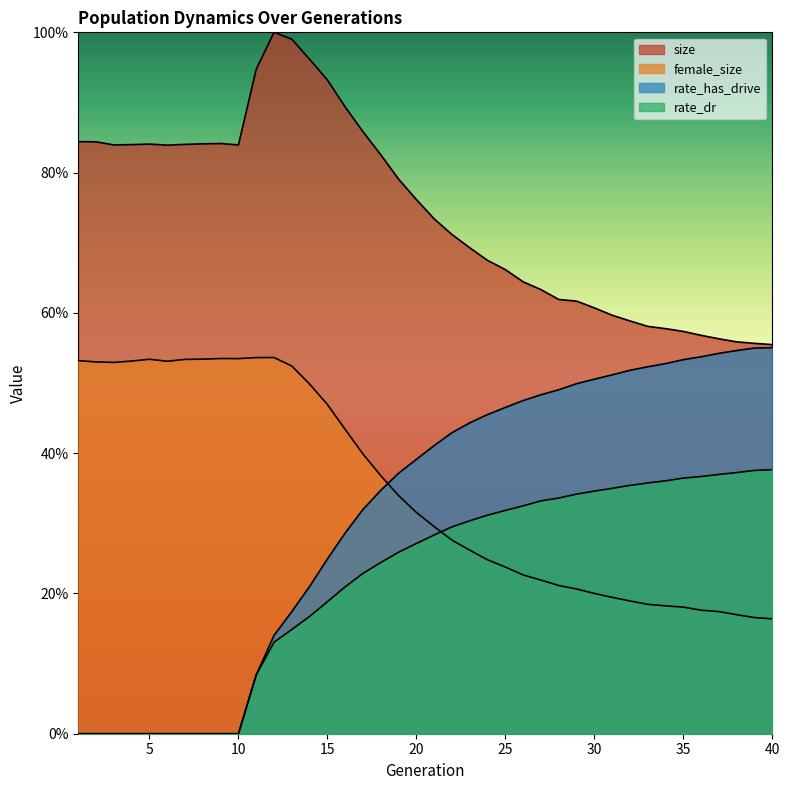

What is the value of the female_size point at the 18th from the left?

0.4